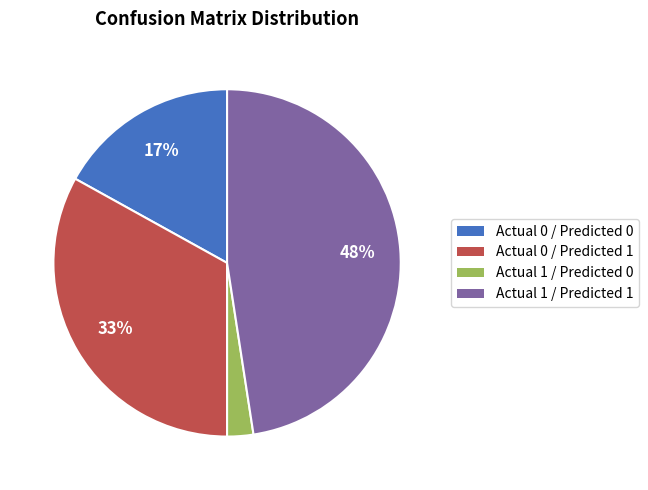

Rank the categories by value from highest to lowest.

Actual 1 / Predicted 1, Actual 0 / Predicted 1, Actual 0 / Predicted 0, Actual 1 / Predicted 0